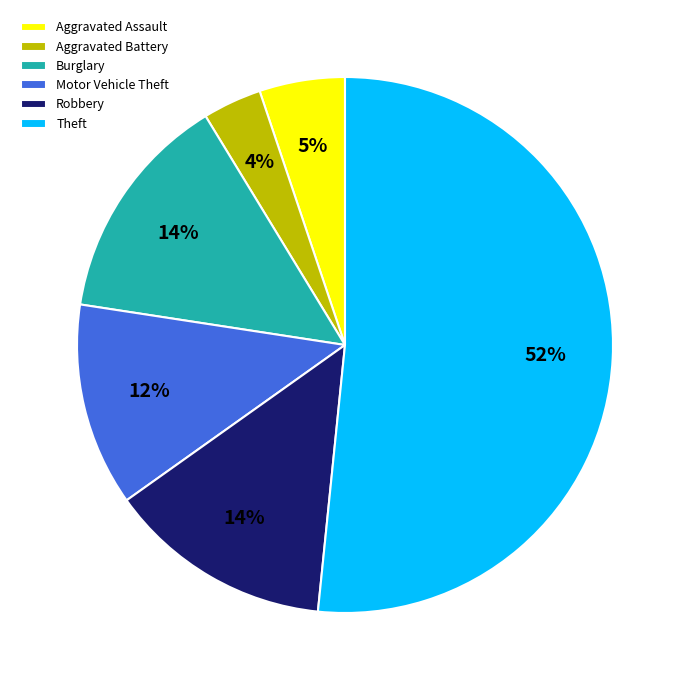

To the nearest percent, what is the difference between the Robbery and Theft slice percentages?

38%